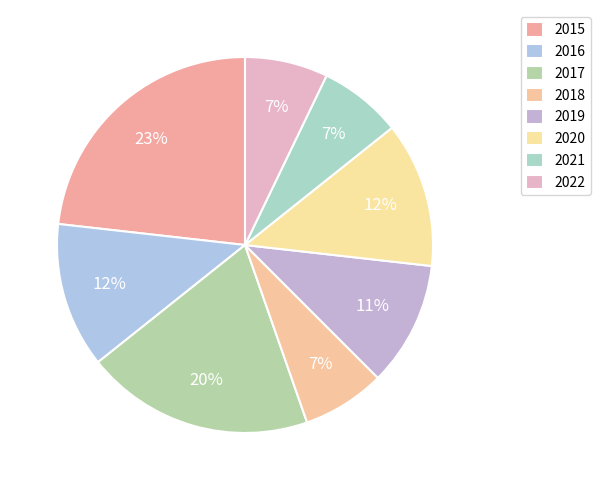

How many slices are in this pie chart?

8